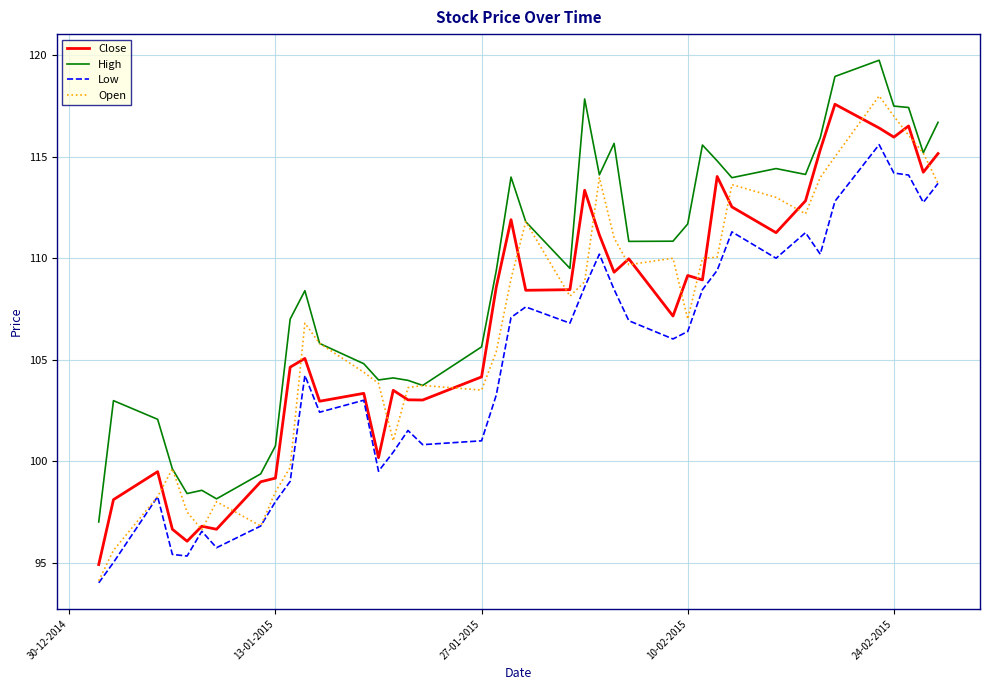

Which series has the largest total across all categories?

High